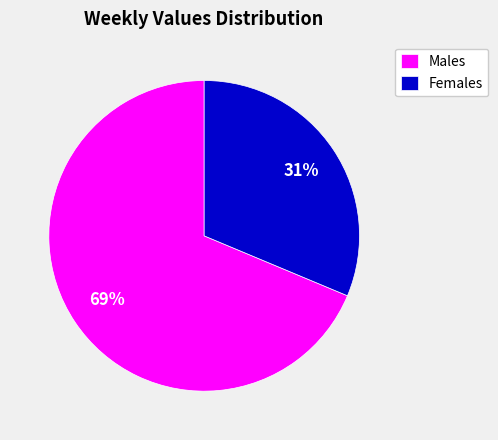

Rank the categories by value from lowest to highest.

Females, Males